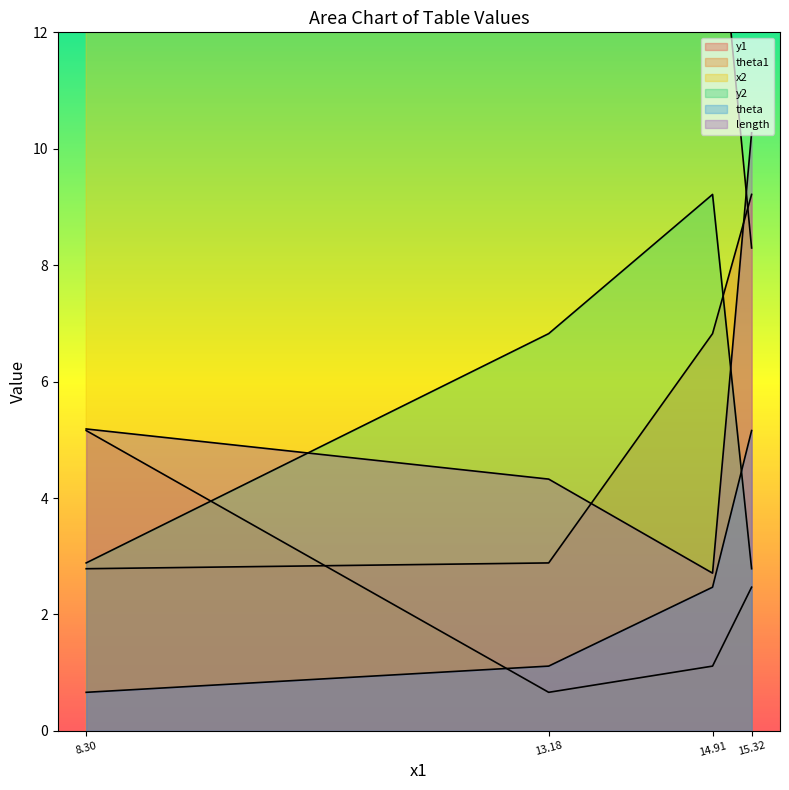

Which series has the largest total across all categories?

x2